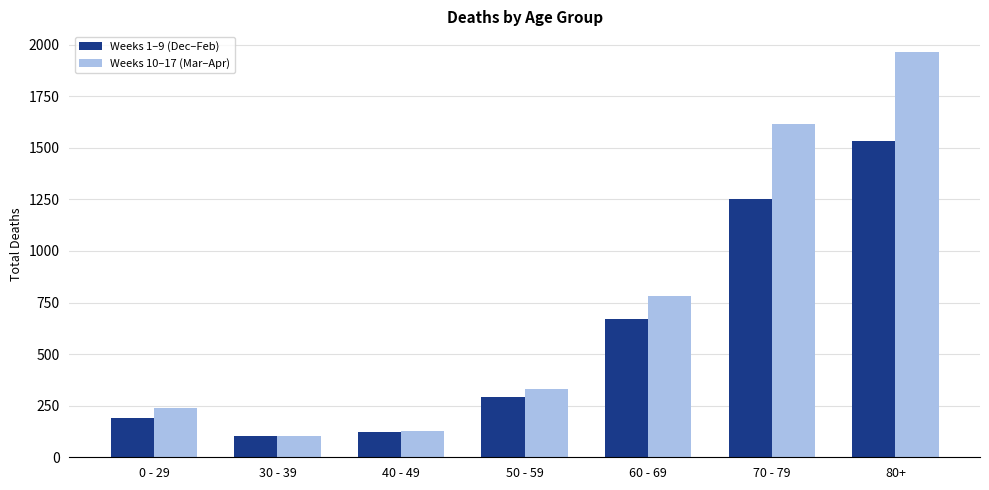

List the labels in order of Weeks 10–17 (Mar–Apr) value, smallest first.

30 - 39, 40 - 49, 0 - 29, 50 - 59, 60 - 69, 70 - 79, 80+